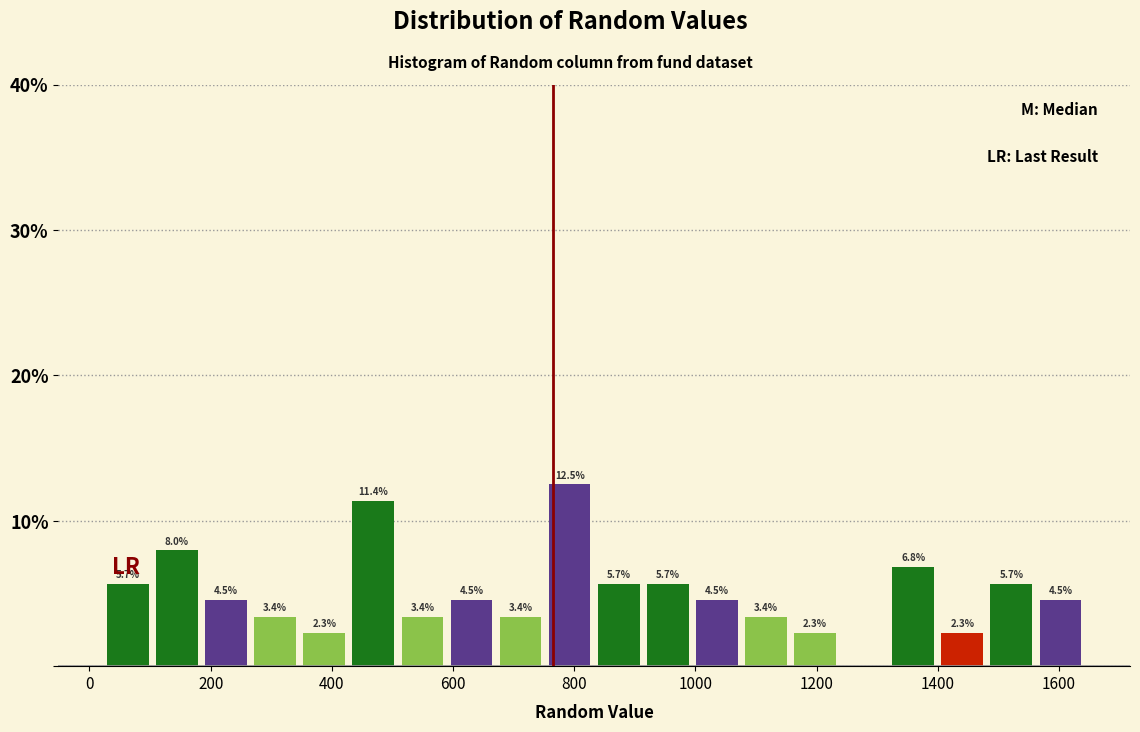

Over which range of the x-axis is the bar tallest?

760 to 840